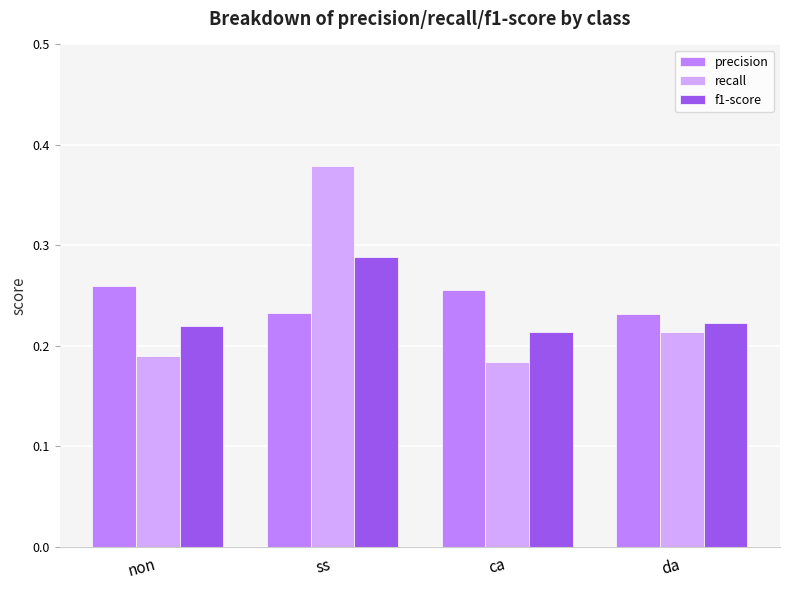

Is the value of precision at ca greater than the value of f1-score at non?

Yes